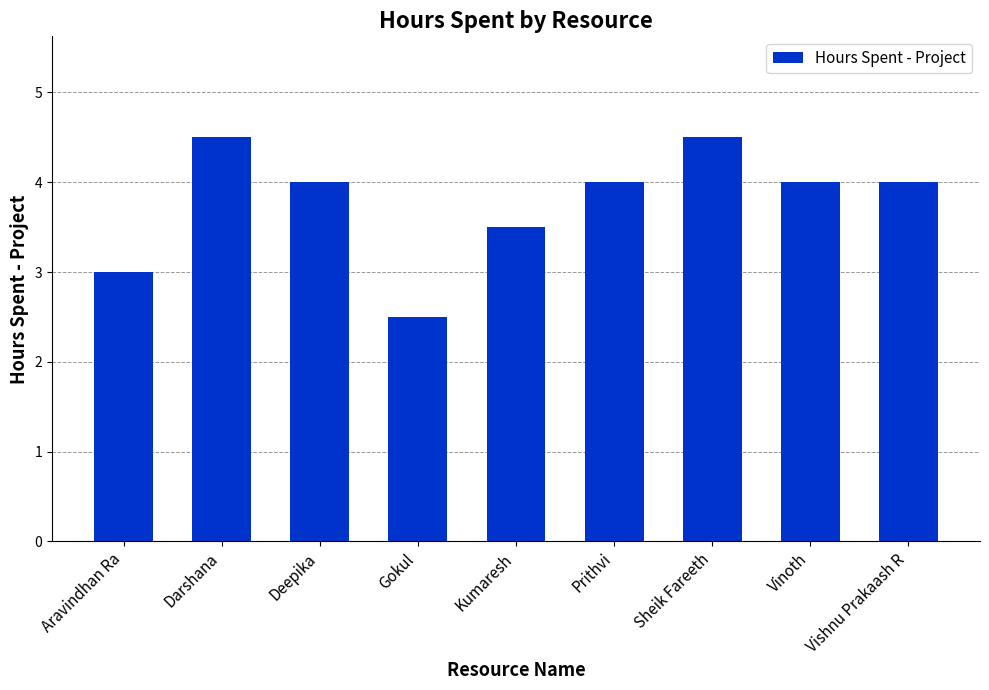

Where is the data nearest to the value 3?

Aravindhan Ra